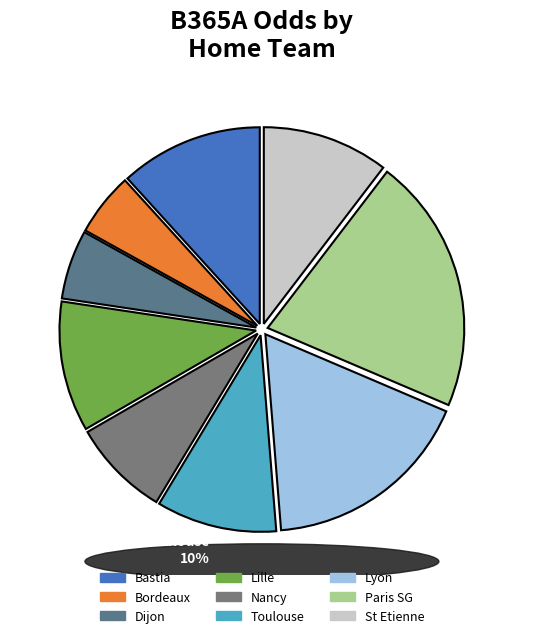

Do Lille and Dijon together represent more than half of the pie?

No